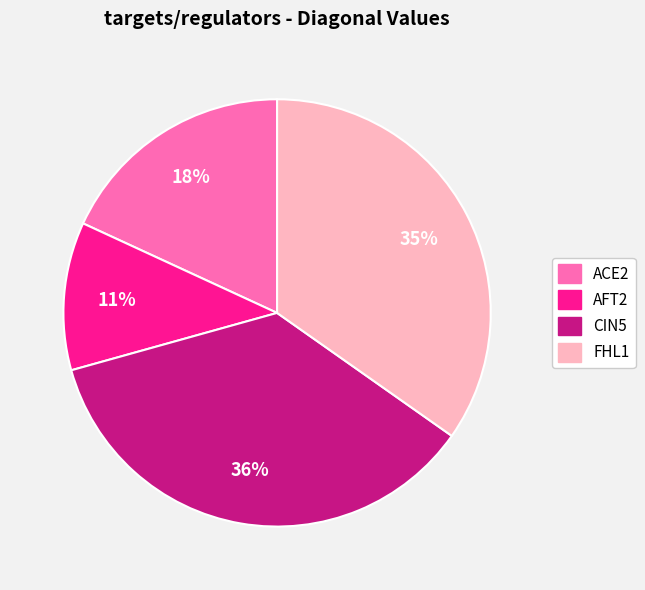

Is the sum of FHL1 and AFT2 greater than half?

No